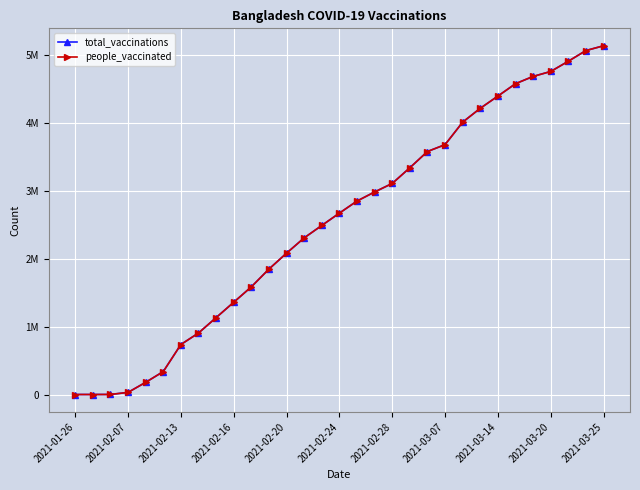

How many data points in people_vaccinated are above 2673038?

15